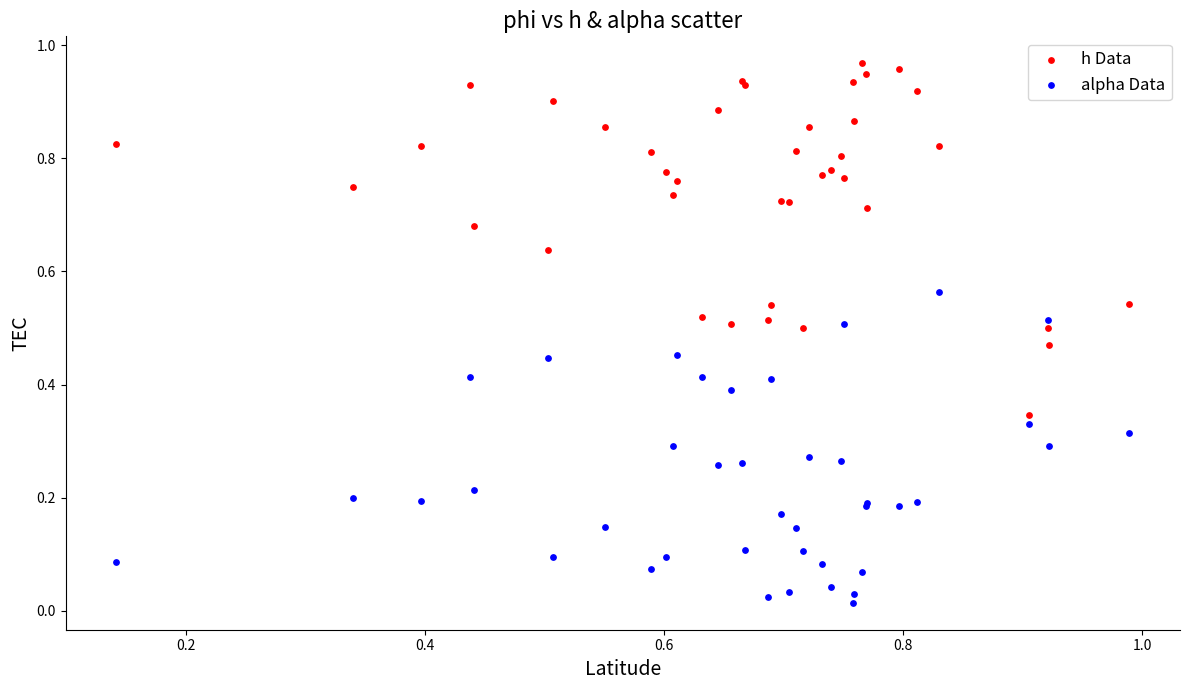

Which series reaches the minimum Y coordinate?

alpha Data